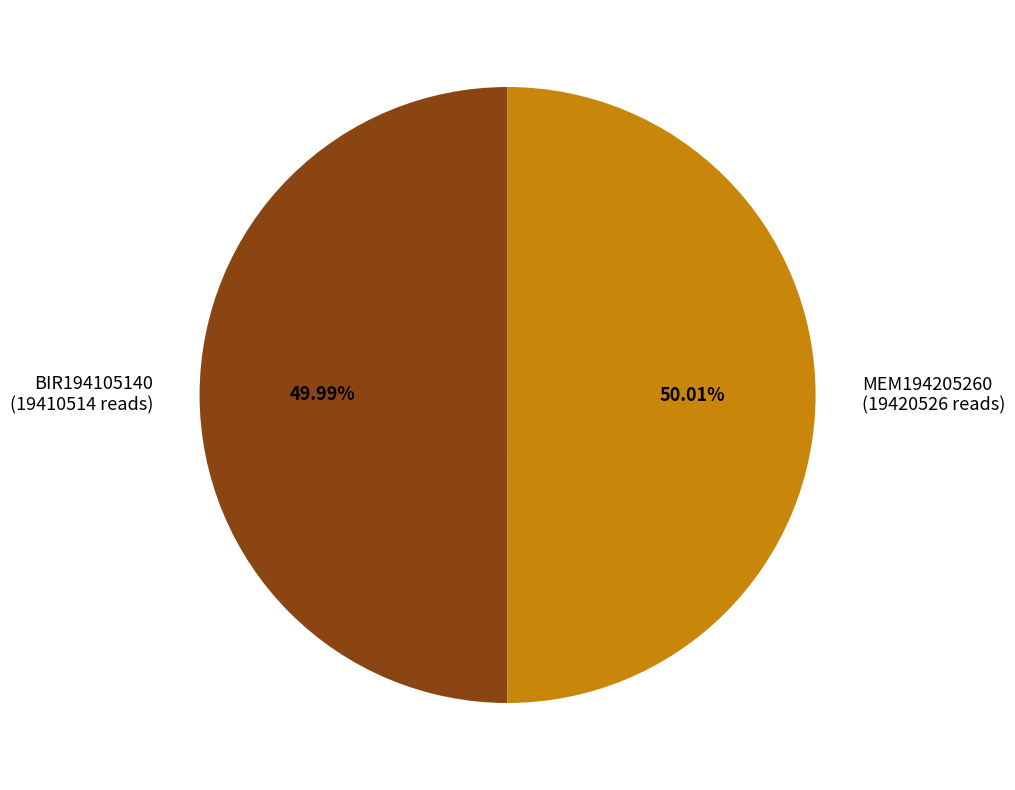

What percentage is the MEM194205260 slice, to the nearest percent?

50%